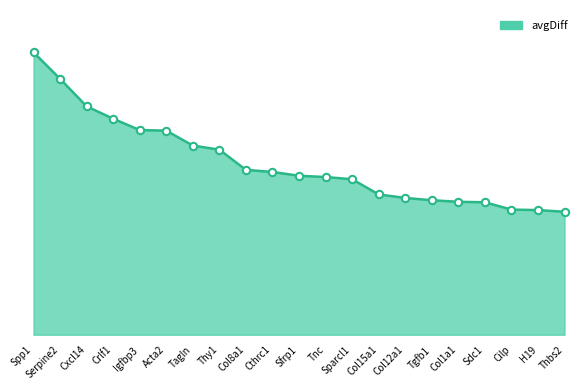

At how many categories does at least one series exceed 1?

18